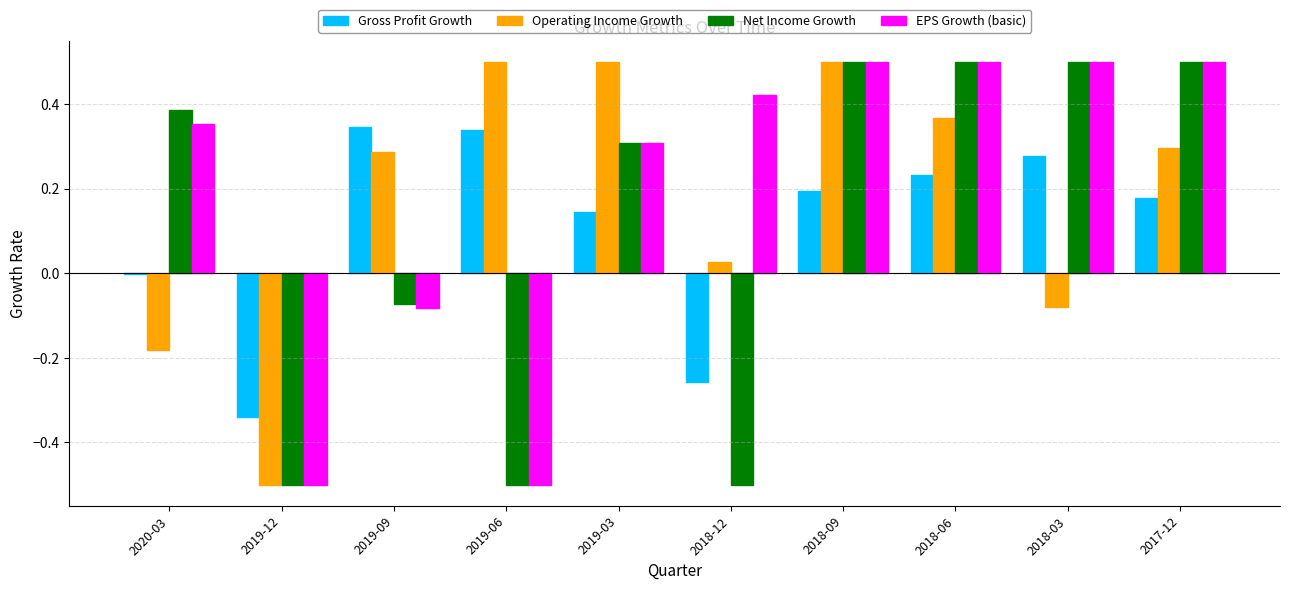

Between 2019-12 and 2019-09, which series saw the biggest shift?

Operating Income Growth